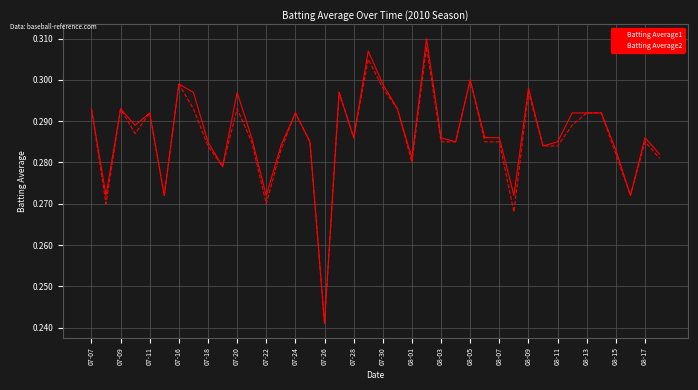

Which series has the largest range (max minus min)?

Batting Average1